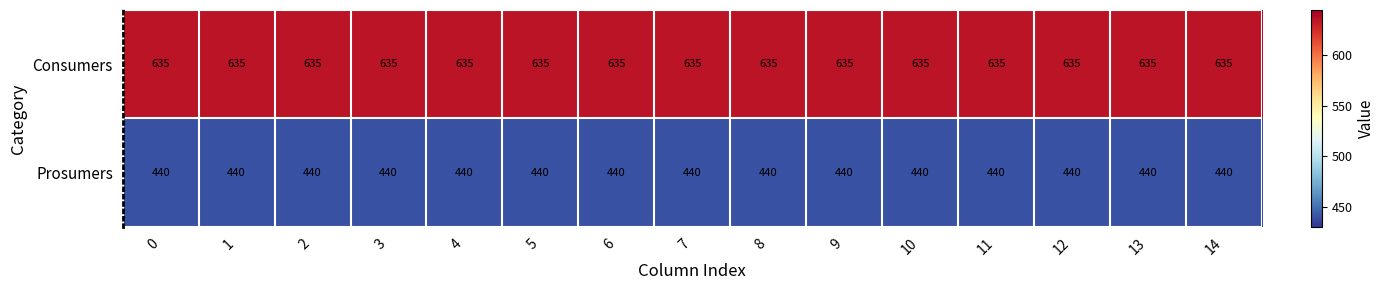

What is the total value across all series at 10?

1075